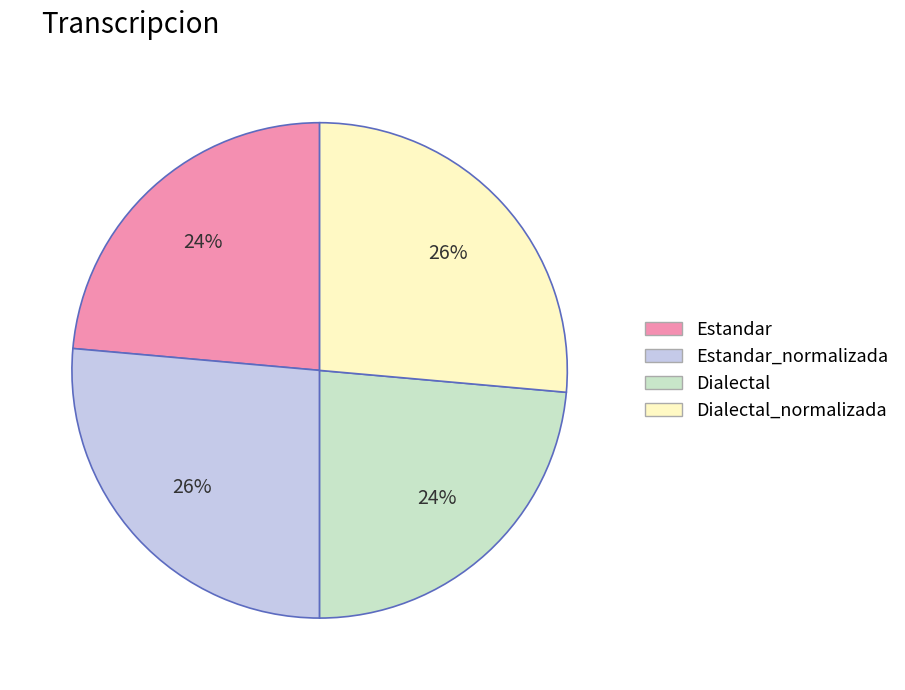

Is there a majority slice in this chart?

No